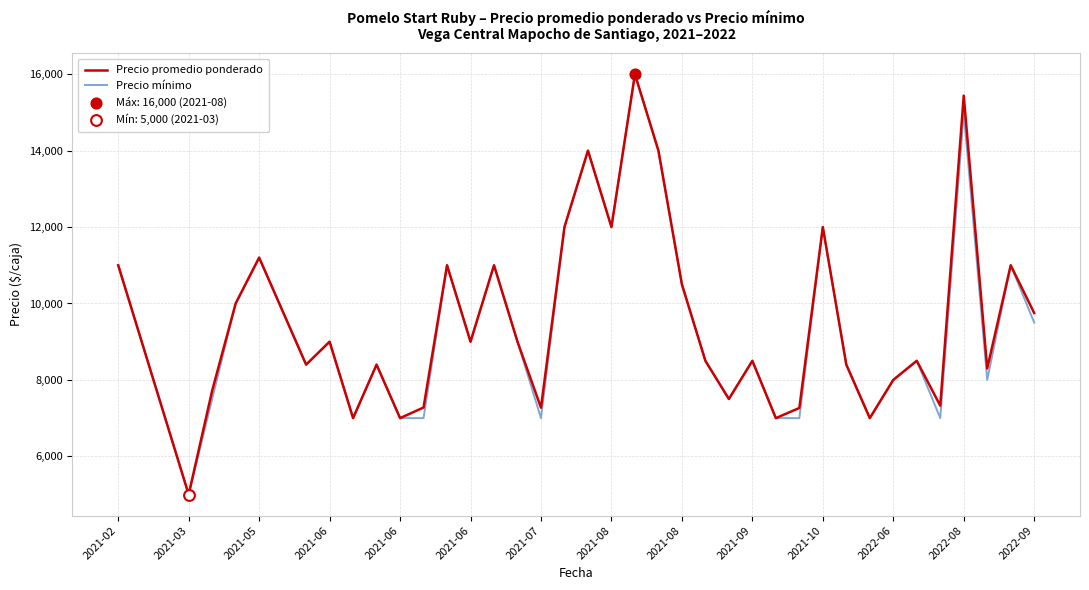

What is the smallest value displayed?

5000